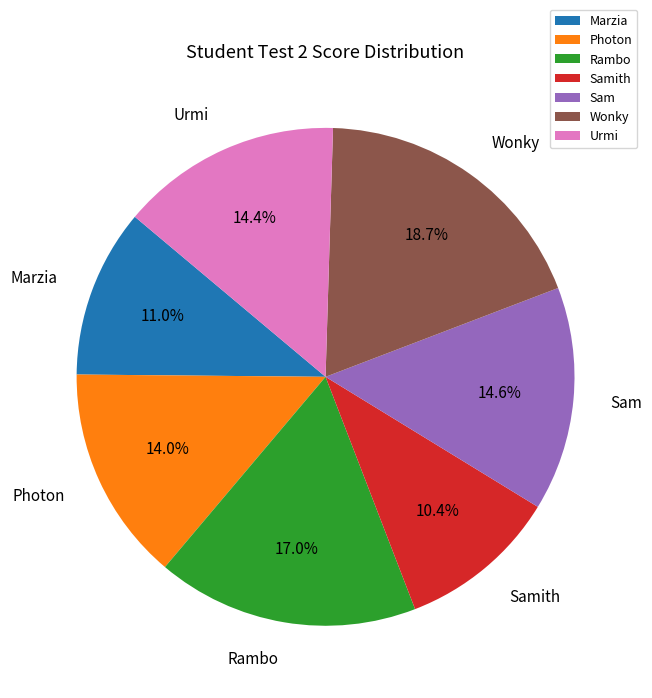

How many segments does this pie chart have?

7